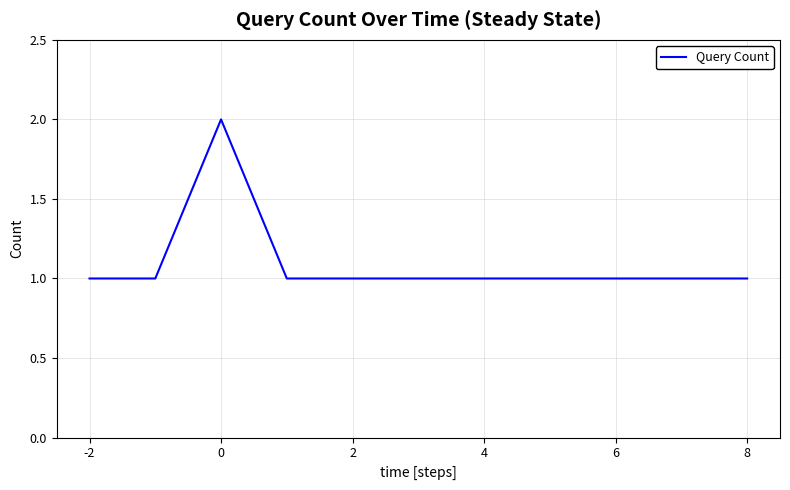

Does the chart display data point markers on the line(s)?

No